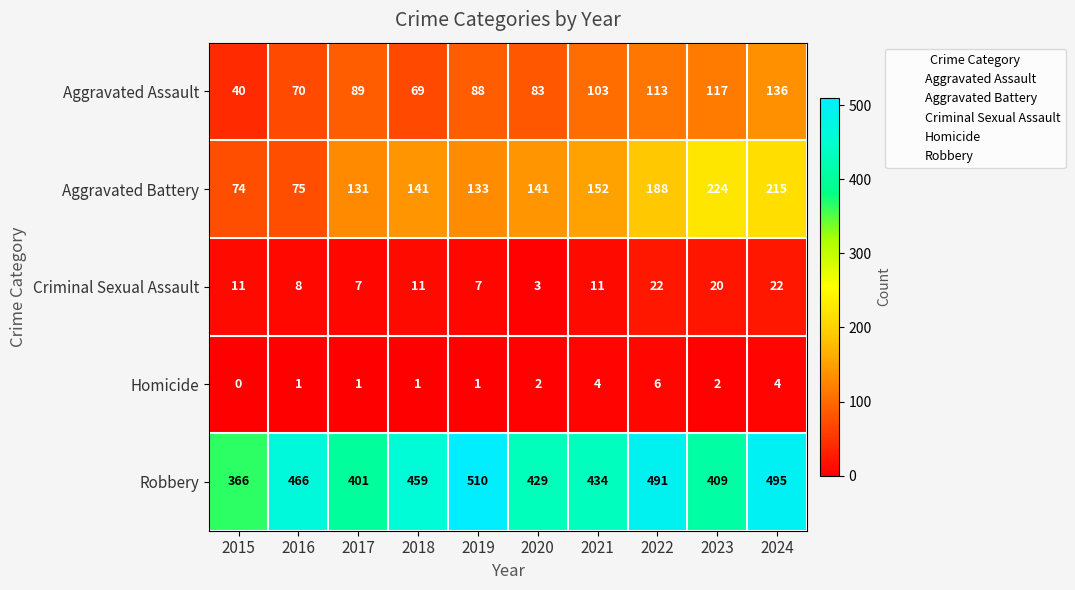

At which label is Aggravated Battery closest to 149?

2021